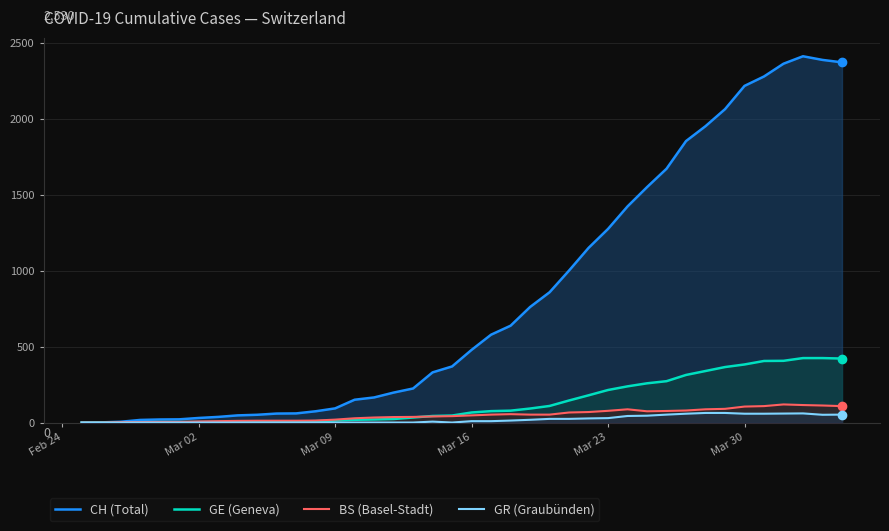

What is the greatest value displayed?

2410